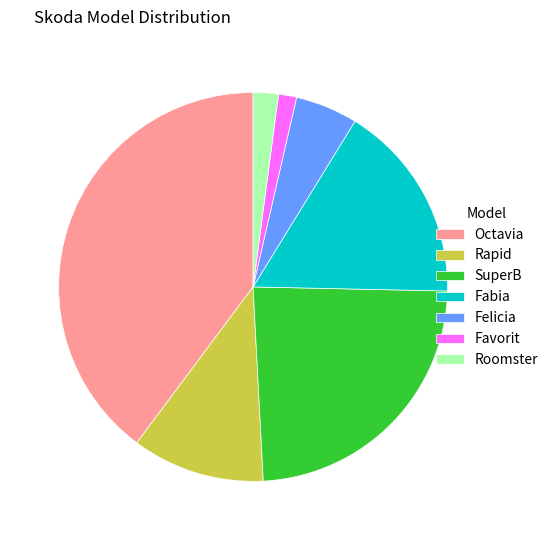

Do Favorit and Octavia together represent more than half of the pie?

No